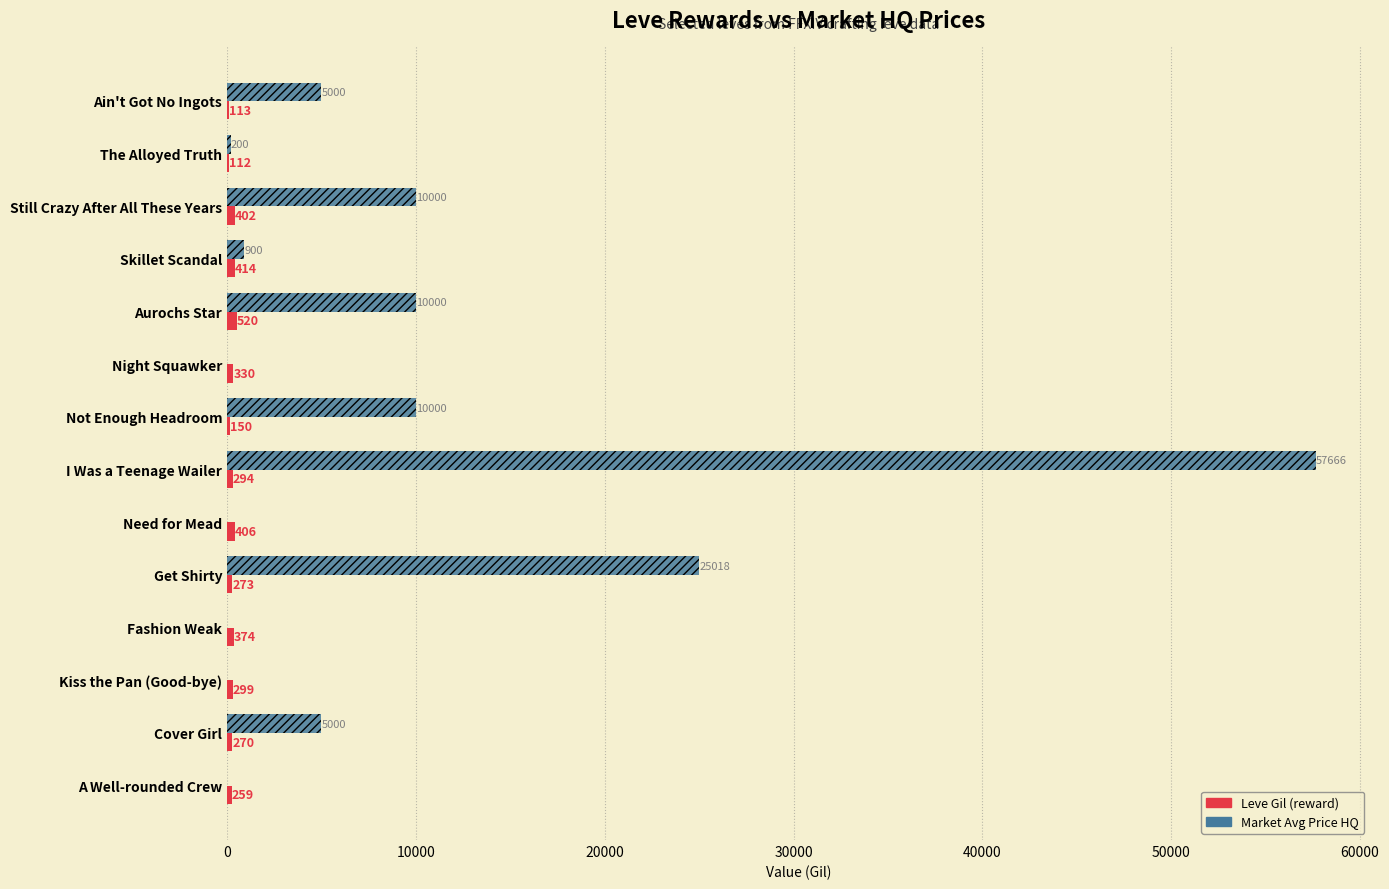

What is the total value across all series at Get Shirty?

25291